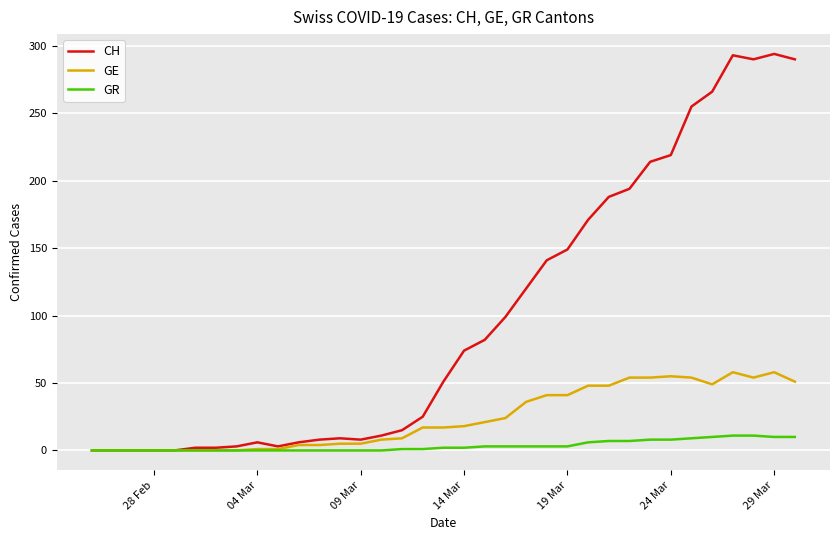

Which series has the largest total across all categories?

CH